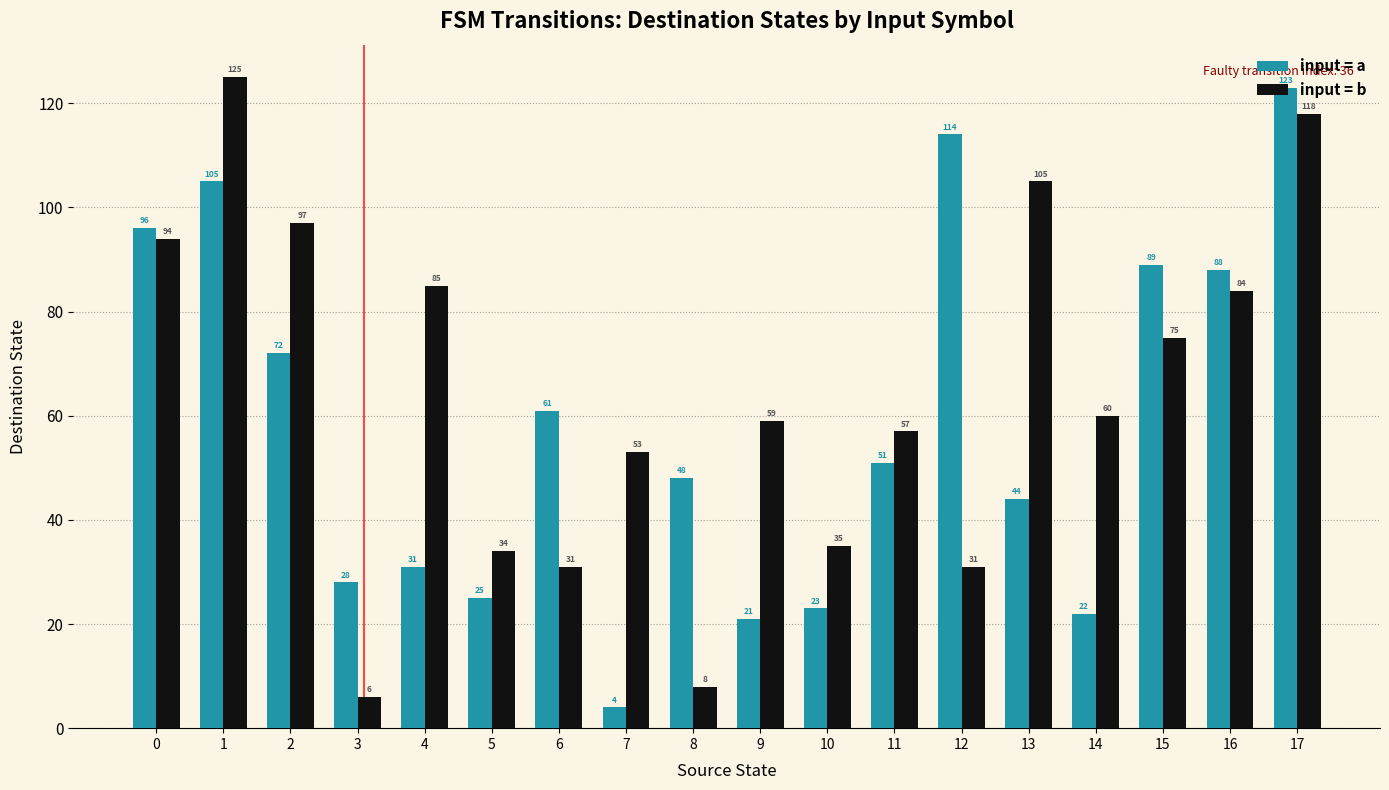

At 15, list the series in order from smallest to largest.

input = b, input = a